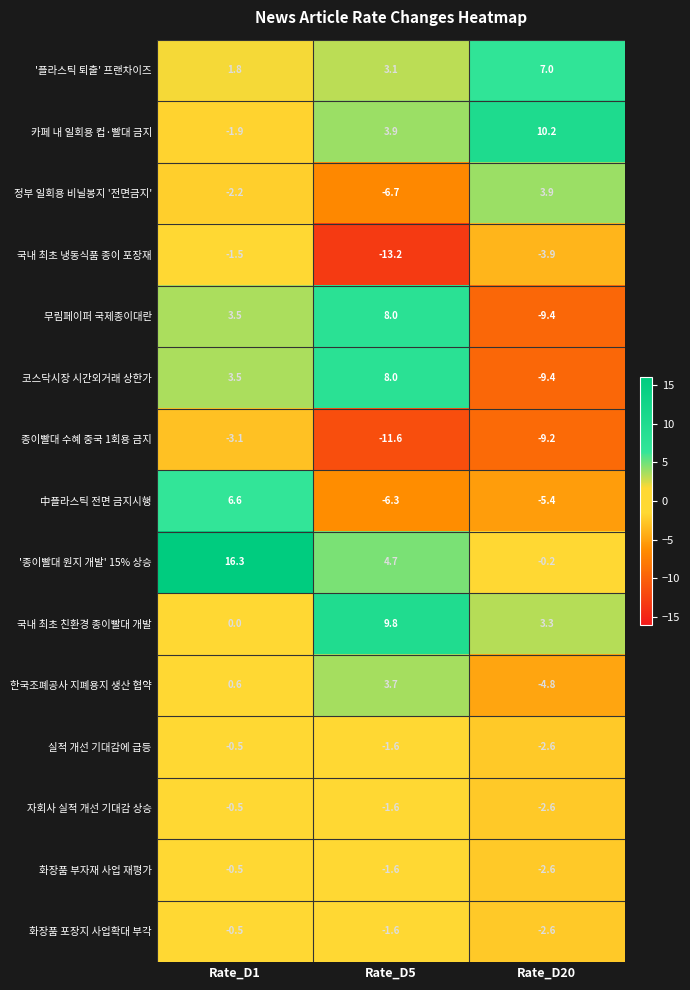

How many categories are shown in the chart?

3